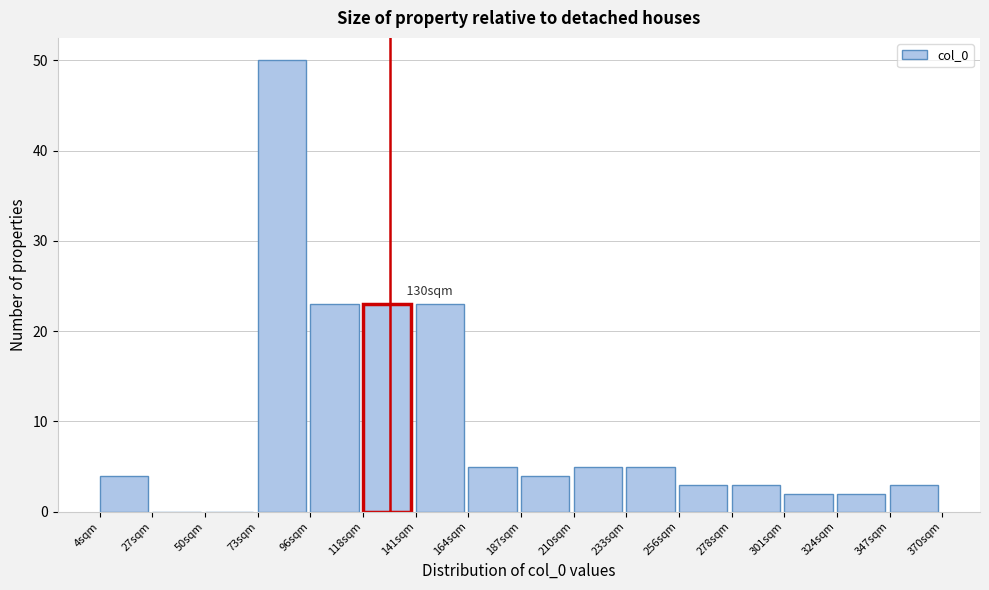

Over which range of the x-axis is the bar tallest?

75 to 95